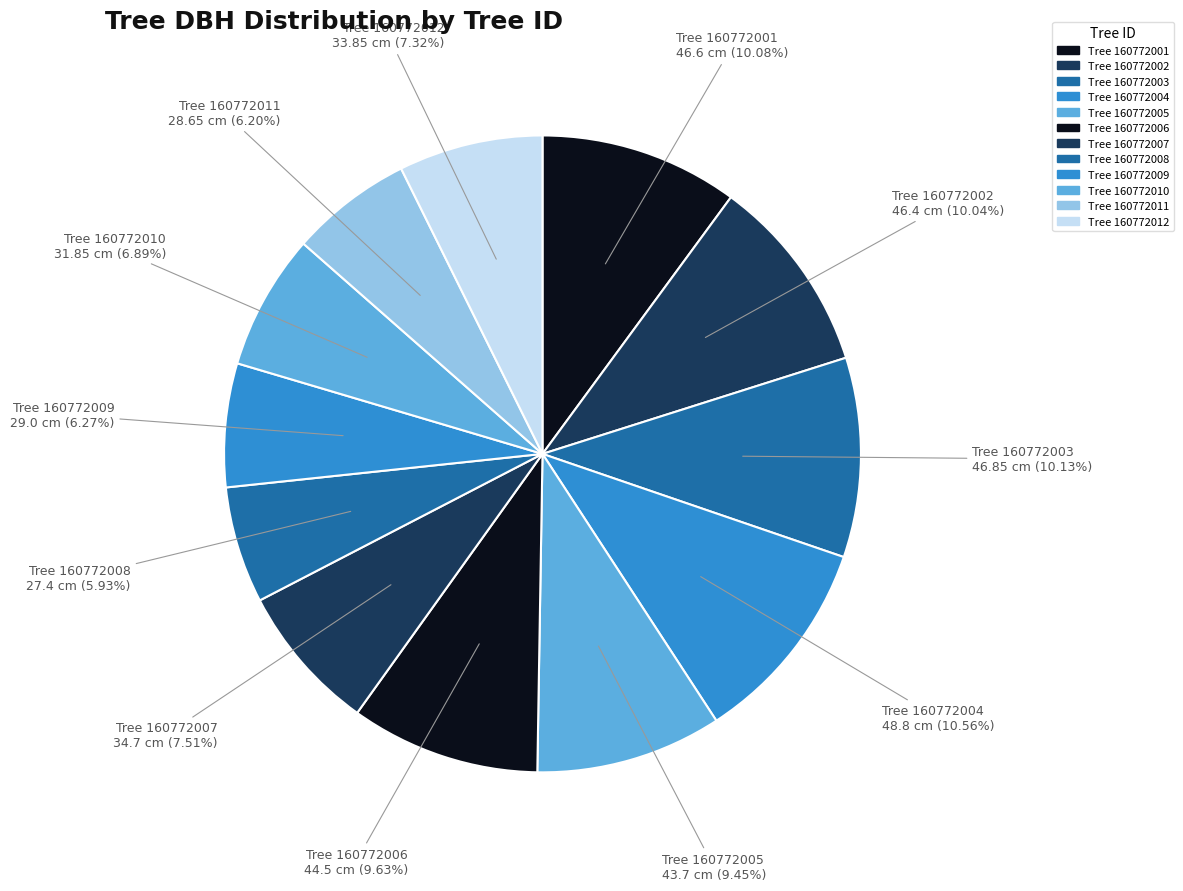

Which category has the biggest portion of the pie?

160772004